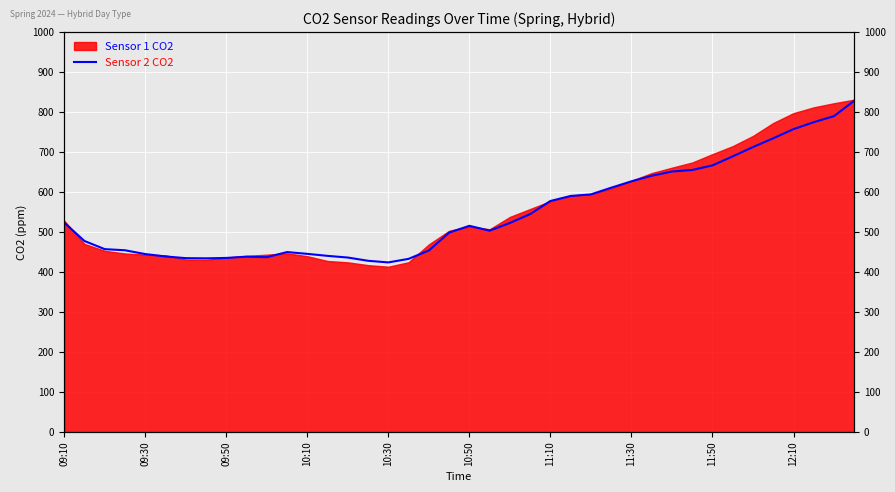

What is the maximum value shown in the chart?

828.5